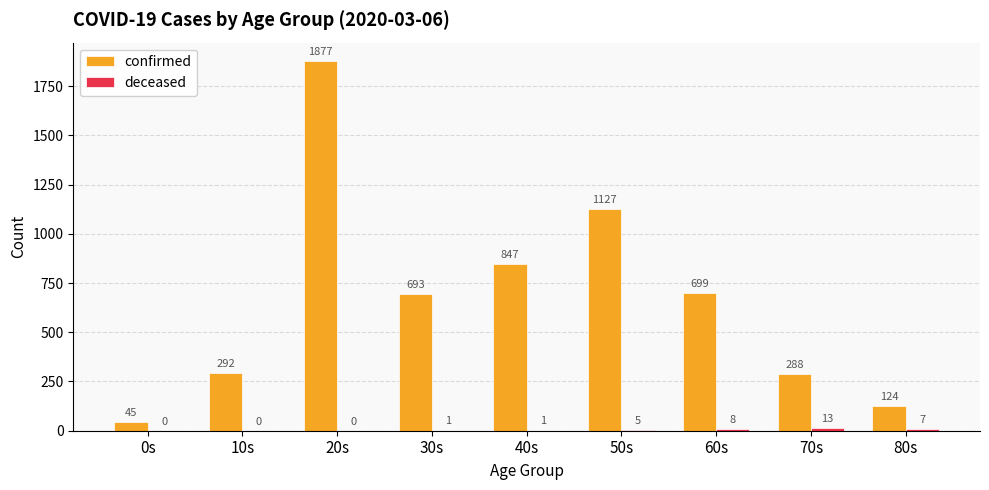

How many series are shown in this chart?

2